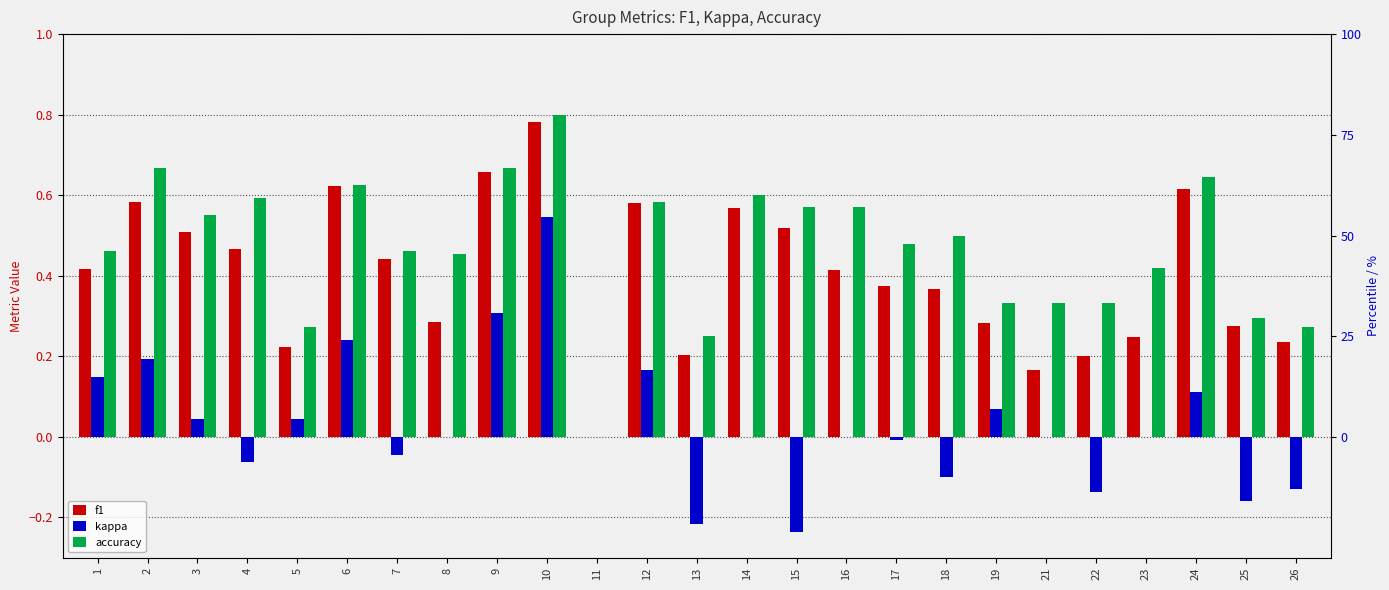

Is it true that kappa equals -0.2 at 25?

True